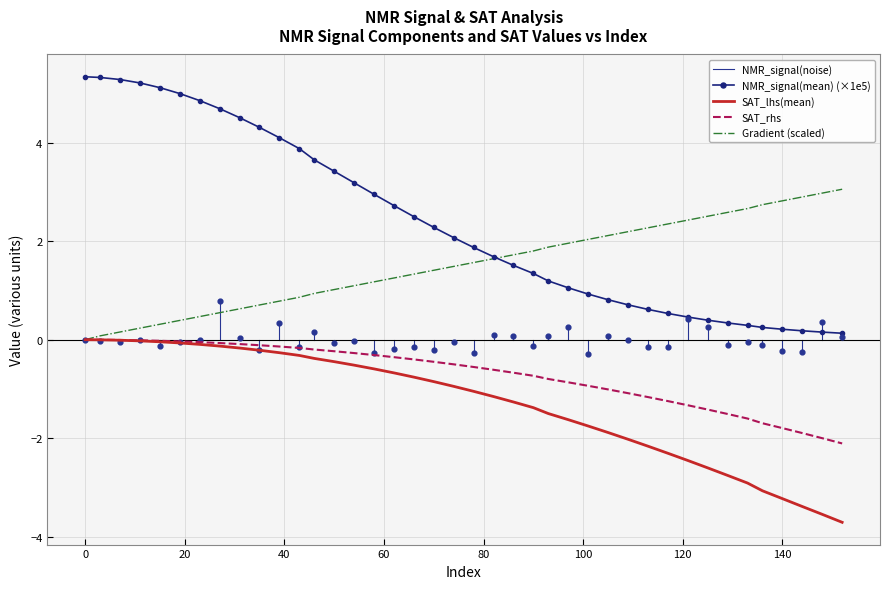

At how many categories does at least one series exceed 0?

40